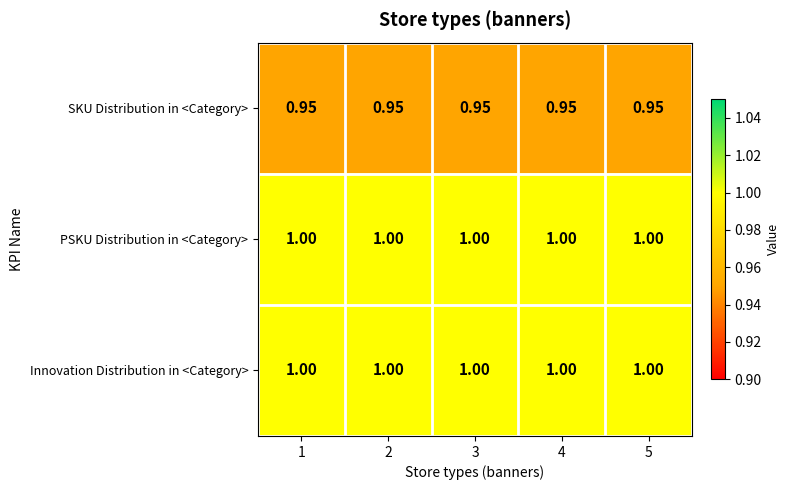

Is the value of SKU Distribution in <Category> at 4 greater than the value of PSKU Distribution in <Category> at 1?

No